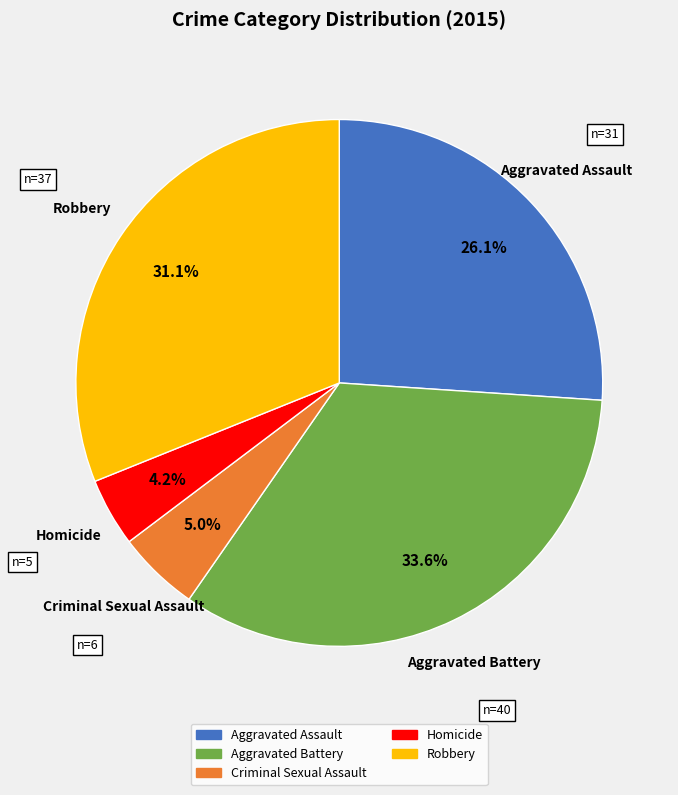

The Aggravated Battery slice represents 34% of the pie. True or false?

True